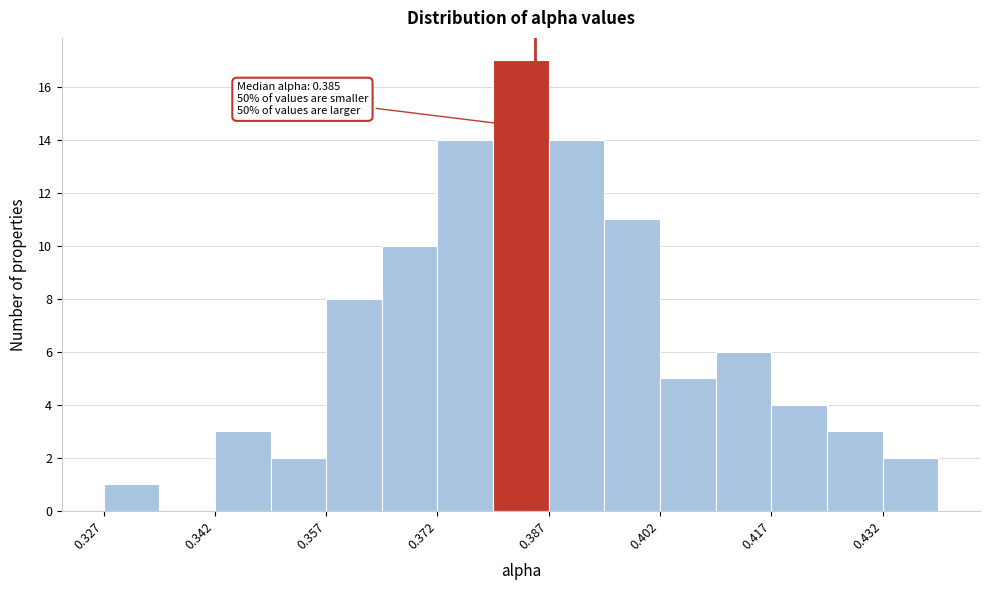

Around what value on the x-axis is the tallest bar? Give the approximate position of its centre, as read against the axis.

0.384